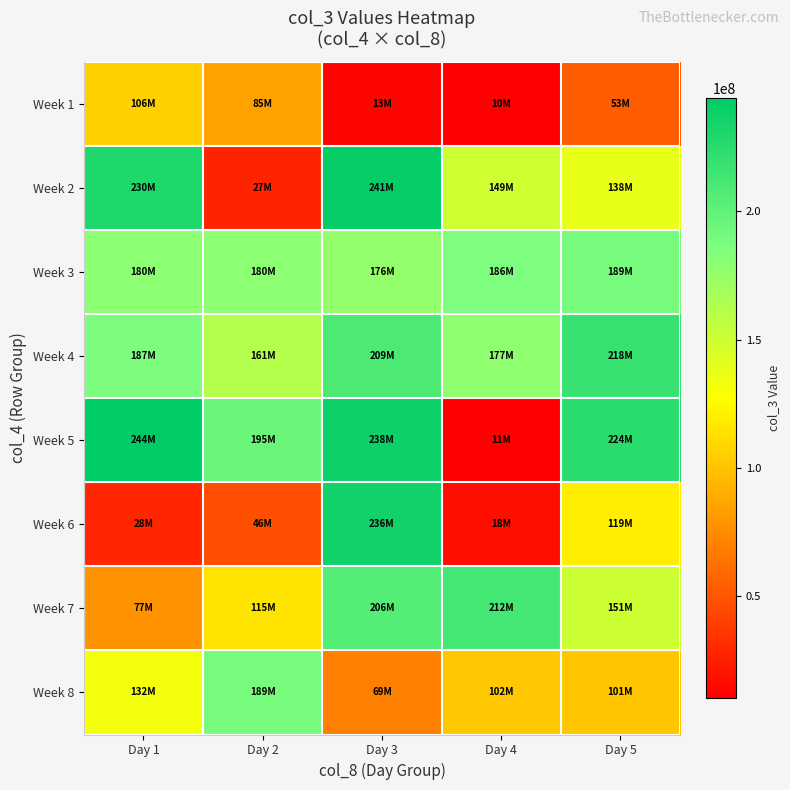

What is the minimum value shown in the chart?

10407904